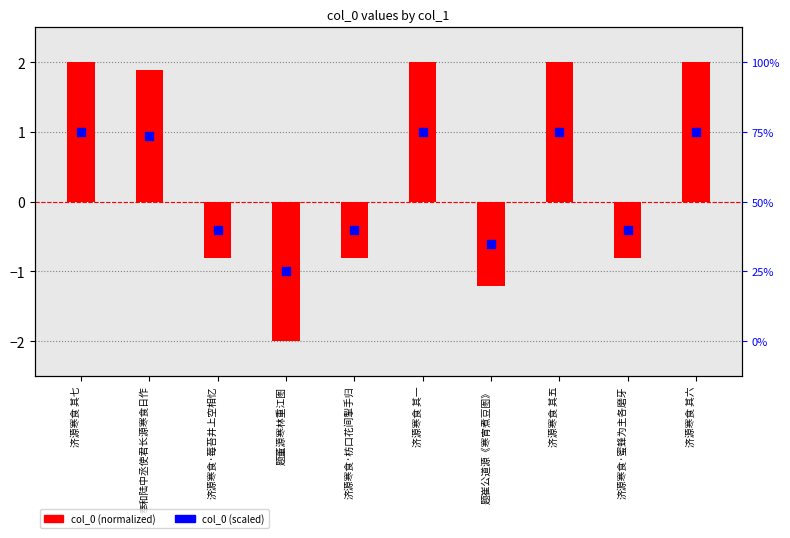

What are all the series names shown in the legend?

col_0 (normalized), col_0 (scaled)